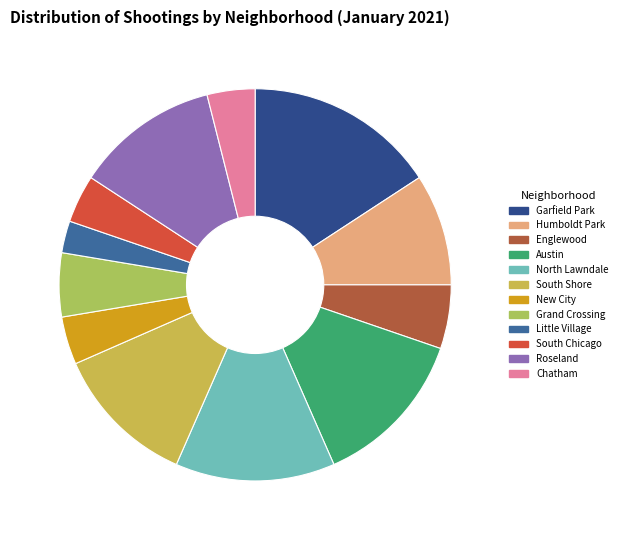

To the nearest percent, what percentage of the pie is South Chicago?

4%